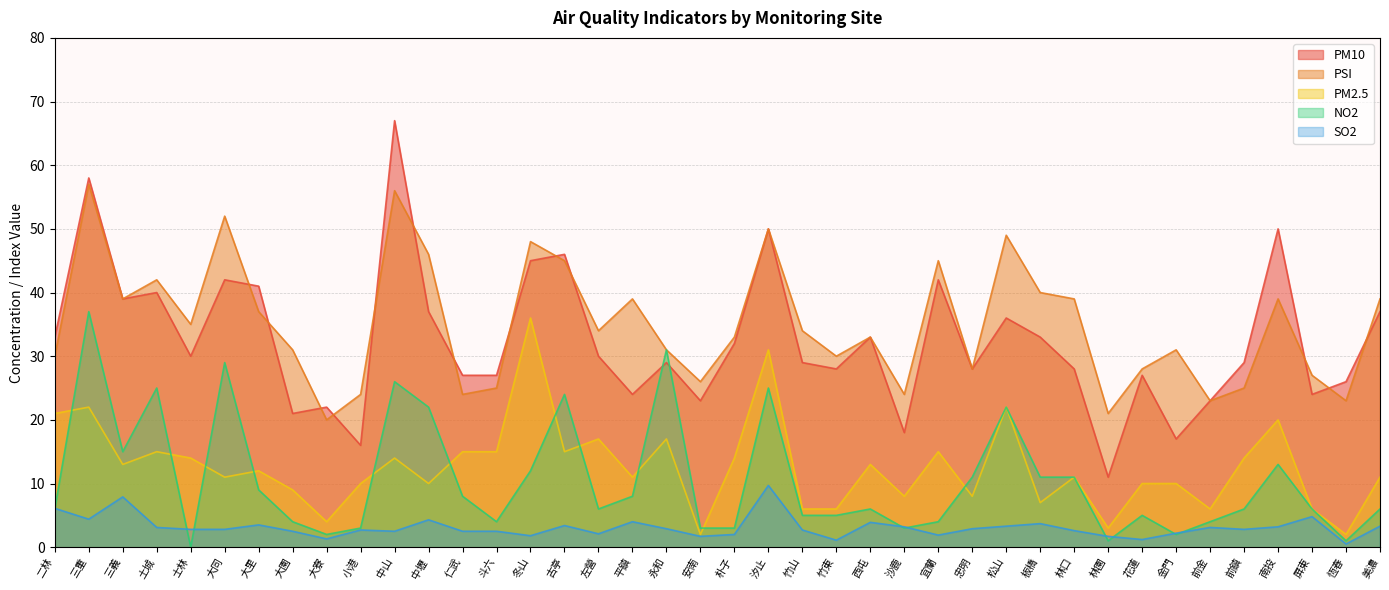

What is the total value across all series at 大寮?

49.3